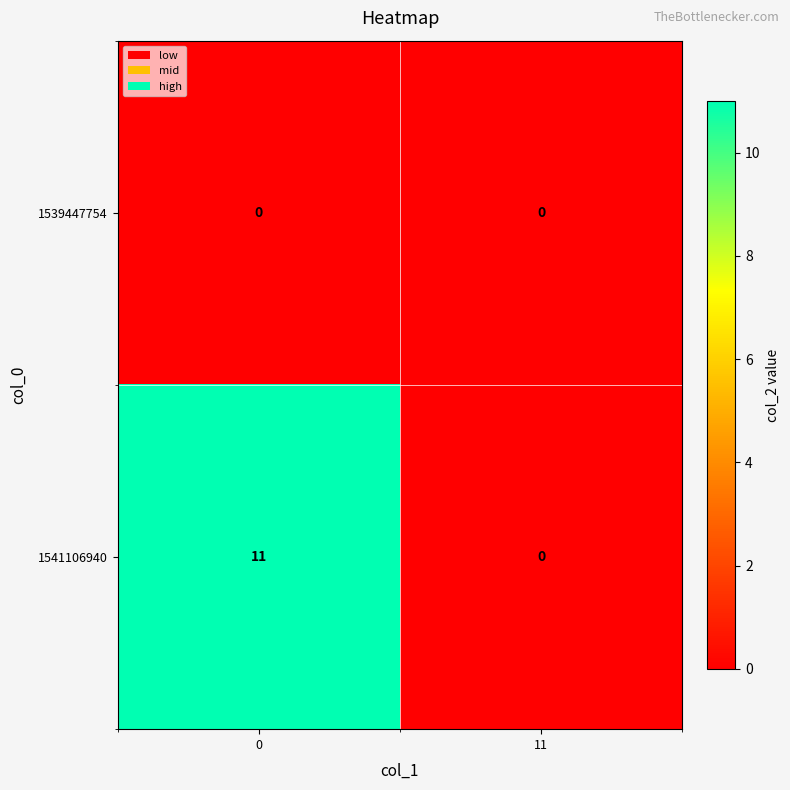

Reading left to right, list all the values displayed in this chart.

1539447754: 0	0
1541106940: 11	0